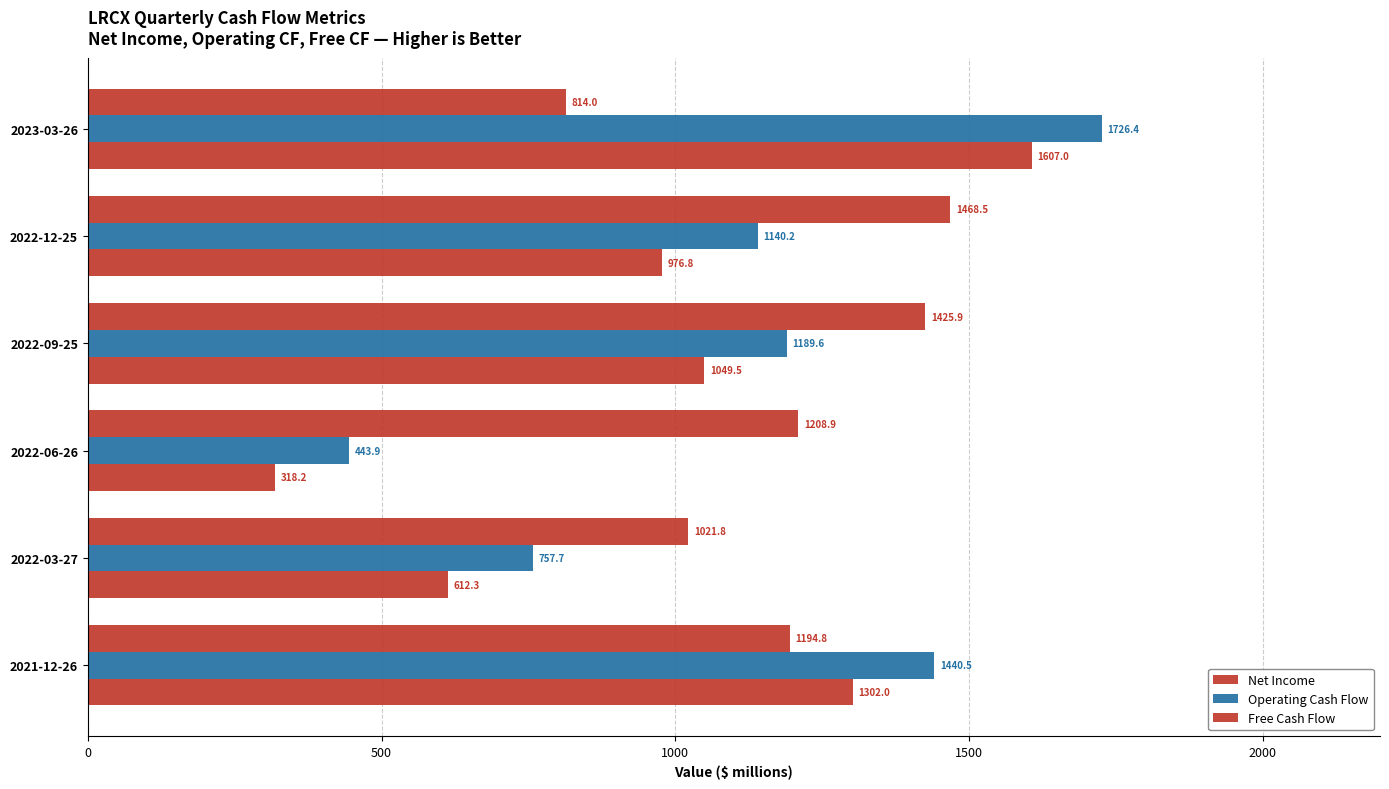

Count the number of data series in this chart.

3